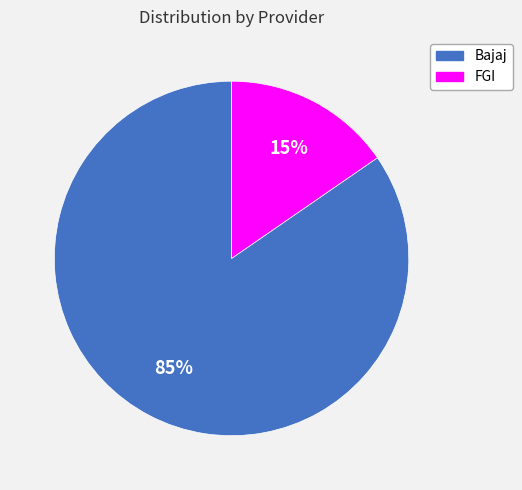

To the nearest percent, what is the combined percentage of Bajaj and FGI?

100%